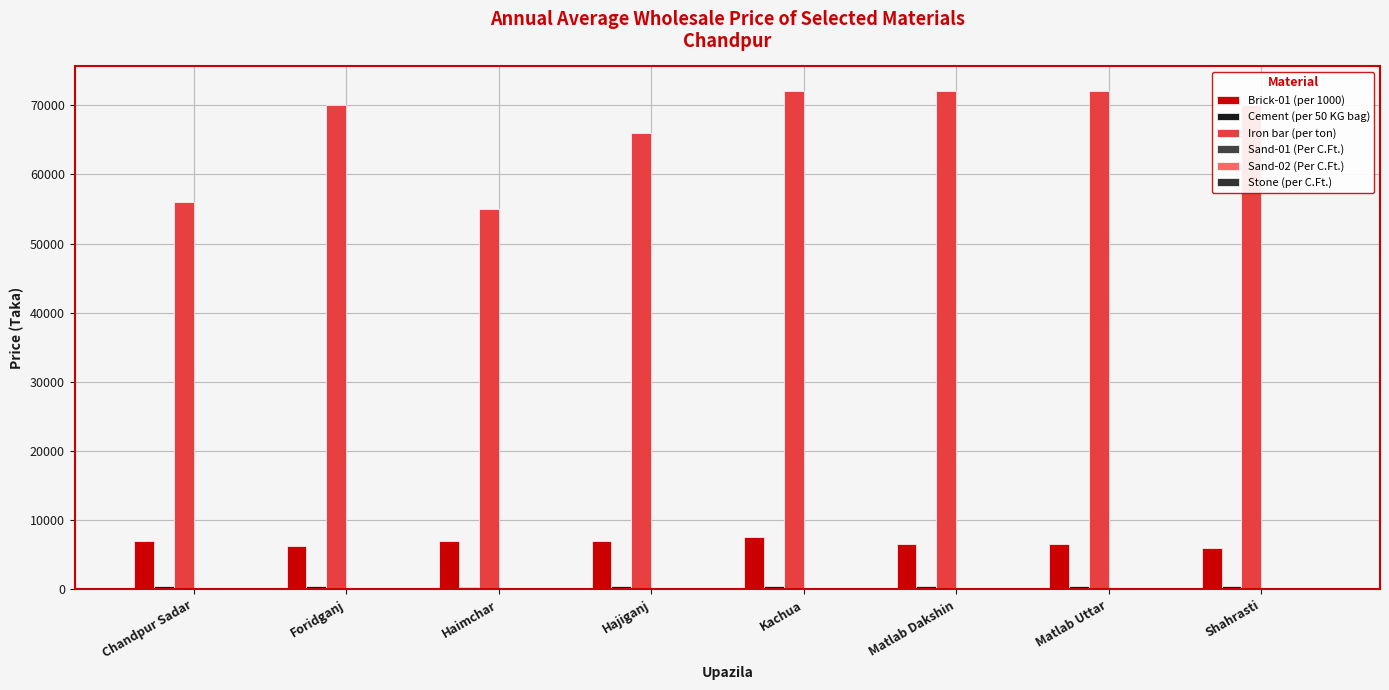

What is the value of the Brick-01 (per 1000) bar at the 7th from the left?

6500